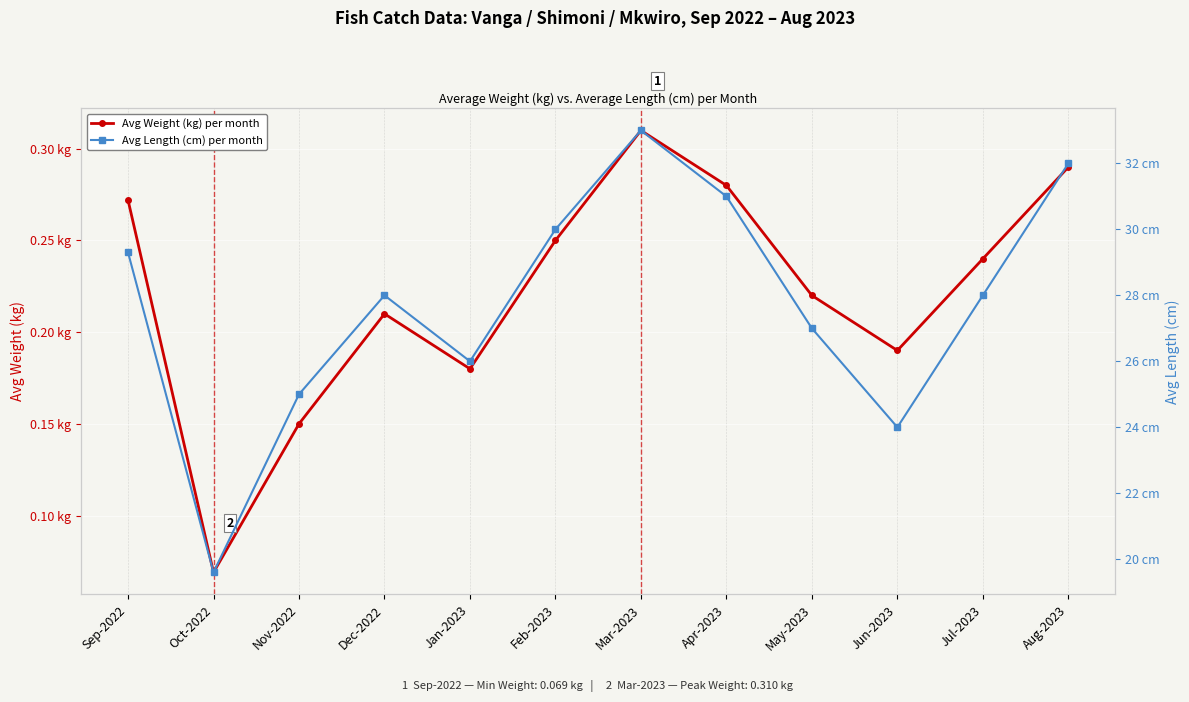

Which category has the highest value in the Avg Length (cm) per month series?

Mar-2023